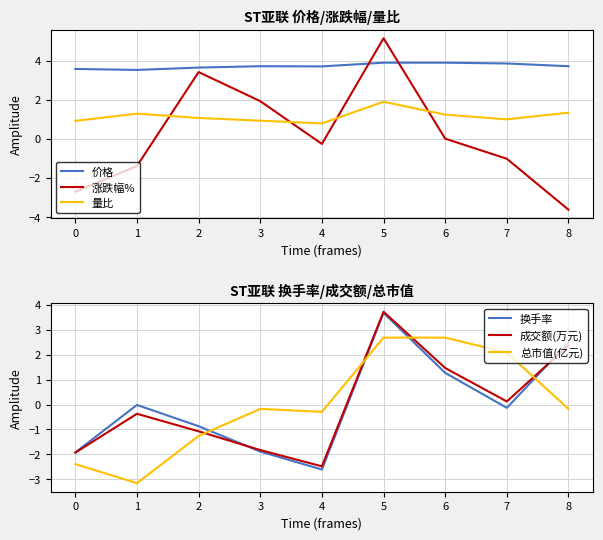

True or false: 涨跌幅% and 量比 cross at least once.

True